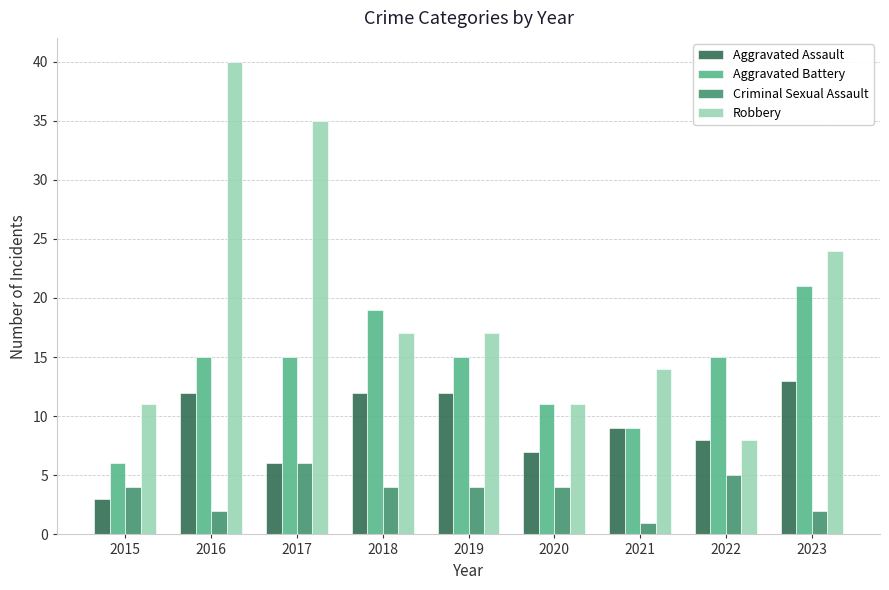

The value of Aggravated Battery at 2021 is 4. True or false?

False